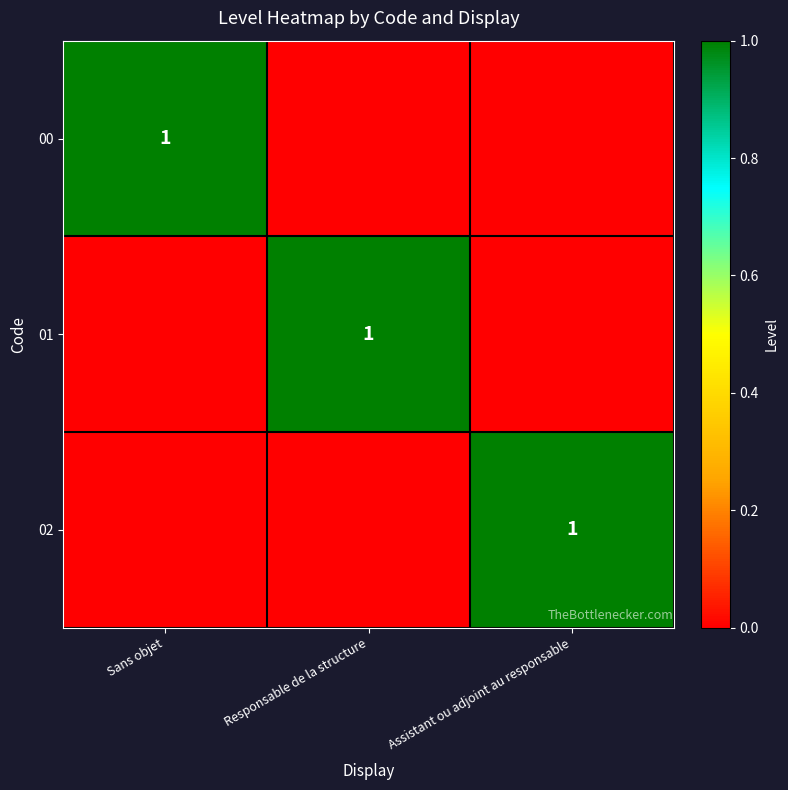

Is it true that 00 equals 0 at Sans objet?

False